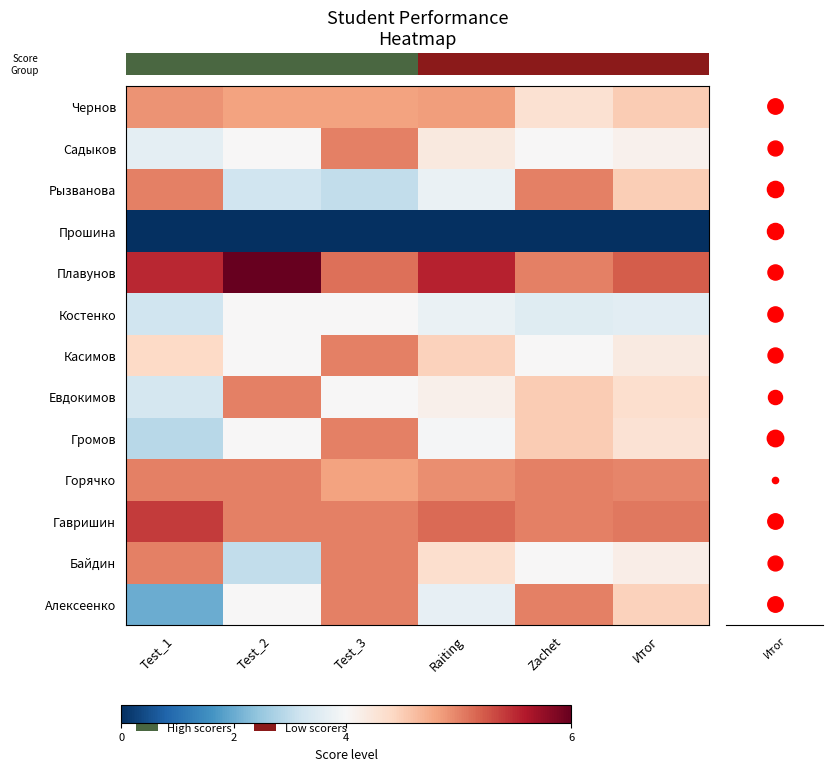

Reading left to right, list all the values displayed in this chart.

row_0: Test_1=2.0	Test_2=4.0	Test_3=5.0	Raiting=3.7	Zachet=5.0	Итог=4.5
row_1: Test_1=5.0	Test_2=3.0	Test_3=5.0	Raiting=4.3	Zachet=4.0	Итог=4.1
row_2: Test_1=5.4	Test_2=5.0	Test_3=5.0	Raiting=5.1	Zachet=5.0	Итог=5.1
row_3: Test_1=5.0	Test_2=5.0	Test_3=4.8	Raiting=4.9	Zachet=5.0	Итог=5.0
row_4: Test_1=2.9	Test_2=4.0	Test_3=5.0	Raiting=4.0	Zachet=4.5	Итог=4.3
row_5: Test_1=3.3	Test_2=5.0	Test_3=4.0	Raiting=4.1	Zachet=4.5	Итог=4.3
row_6: Test_1=4.4	Test_2=4.0	Test_3=5.0	Raiting=4.5	Zachet=4.0	Итог=4.2
row_7: Test_1=3.2	Test_2=4.0	Test_3=4.0	Raiting=3.7	Zachet=3.5	Итог=3.6
row_8: Test_1=5.5	Test_2=6.0	Test_3=5.1	Raiting=5.5	Zachet=5.0	Итог=5.2
row_9: Test_1=0.0	Test_2=0.0	Test_3=0.0	Raiting=0.0	Zachet=0.0	Итог=0.0
row_10: Test_1=5.0	Test_2=3.2	Test_3=3.0	Raiting=3.7	Zachet=5.0	Итог=4.5
row_11: Test_1=3.6	Test_2=4.0	Test_3=5.0	Raiting=4.2	Zachet=4.0	Итог=4.1
row_12: Test_1=4.9	Test_2=4.8	Test_3=4.8	Raiting=4.8	Zachet=4.3	Итог=4.5